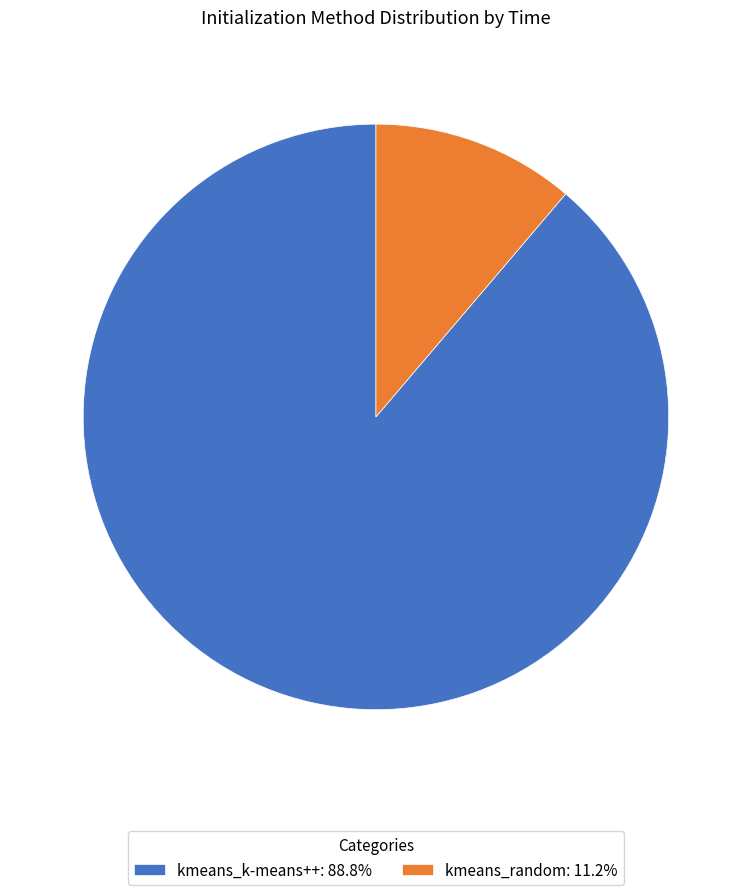

Rank the categories by value from lowest to highest.

kmeans_random, kmeans_k-means++